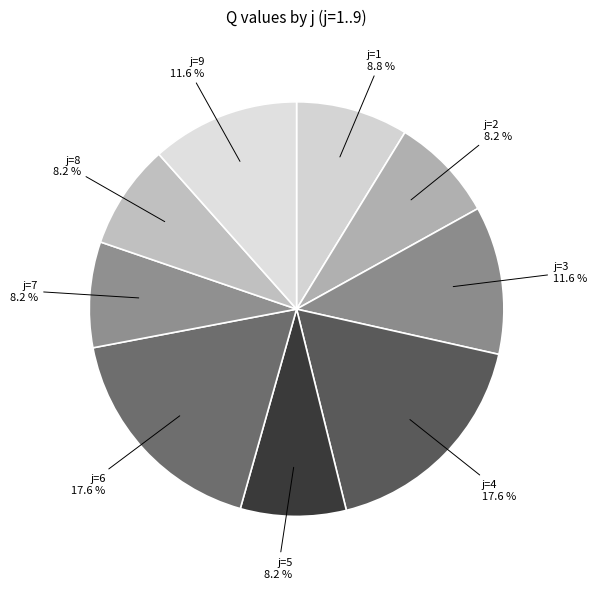

Which category has the smallest portion of the pie?

2